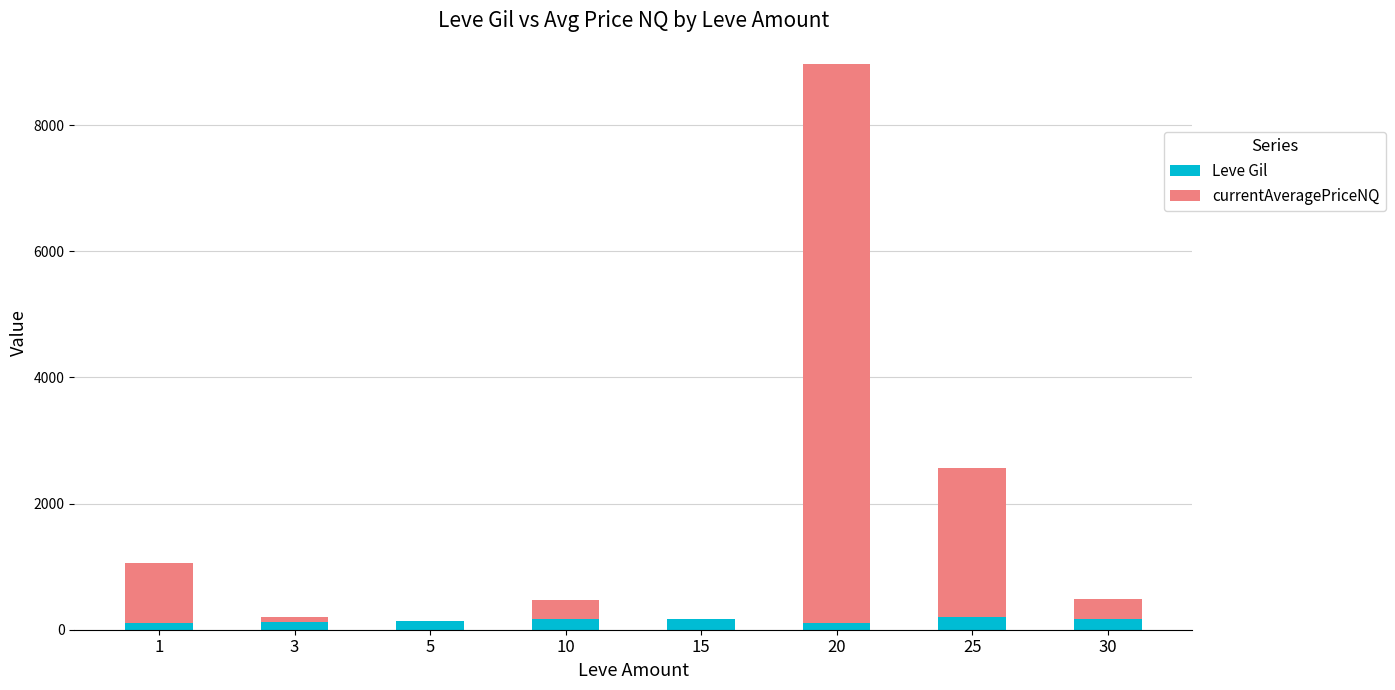

At which category is the sum across all series the highest?

20